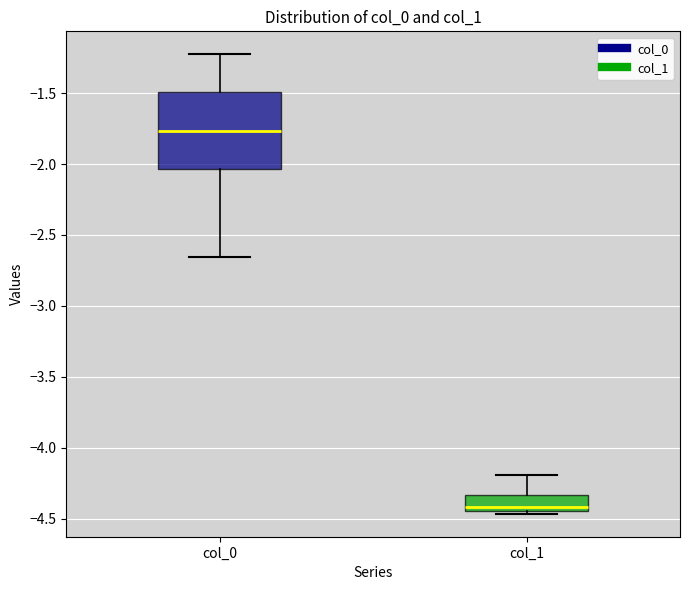

Reading left to right, read every box against the y-axis: the position of its median line, the range the box covers, and the ends of its whiskers. The values are not printed on the chart, so give them approximately, as read against the axis.

col_0: median -1.75, box -2.05 to -1.50, whiskers -2.65 to -1.25
col_1: median -4.40, box -4.45 to -4.35, whiskers -4.45 (just below the box's lower edge) to -4.20